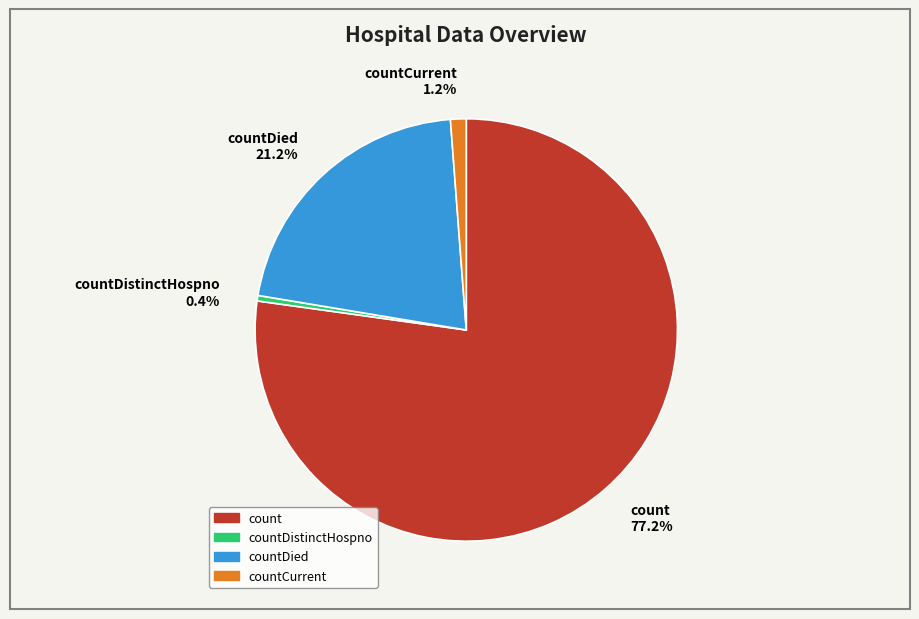

Rank the categories by value from lowest to highest.

countDistinctHospno 0.4%, countCurrent 1.2%, countDied 21.2%, count 77.2%